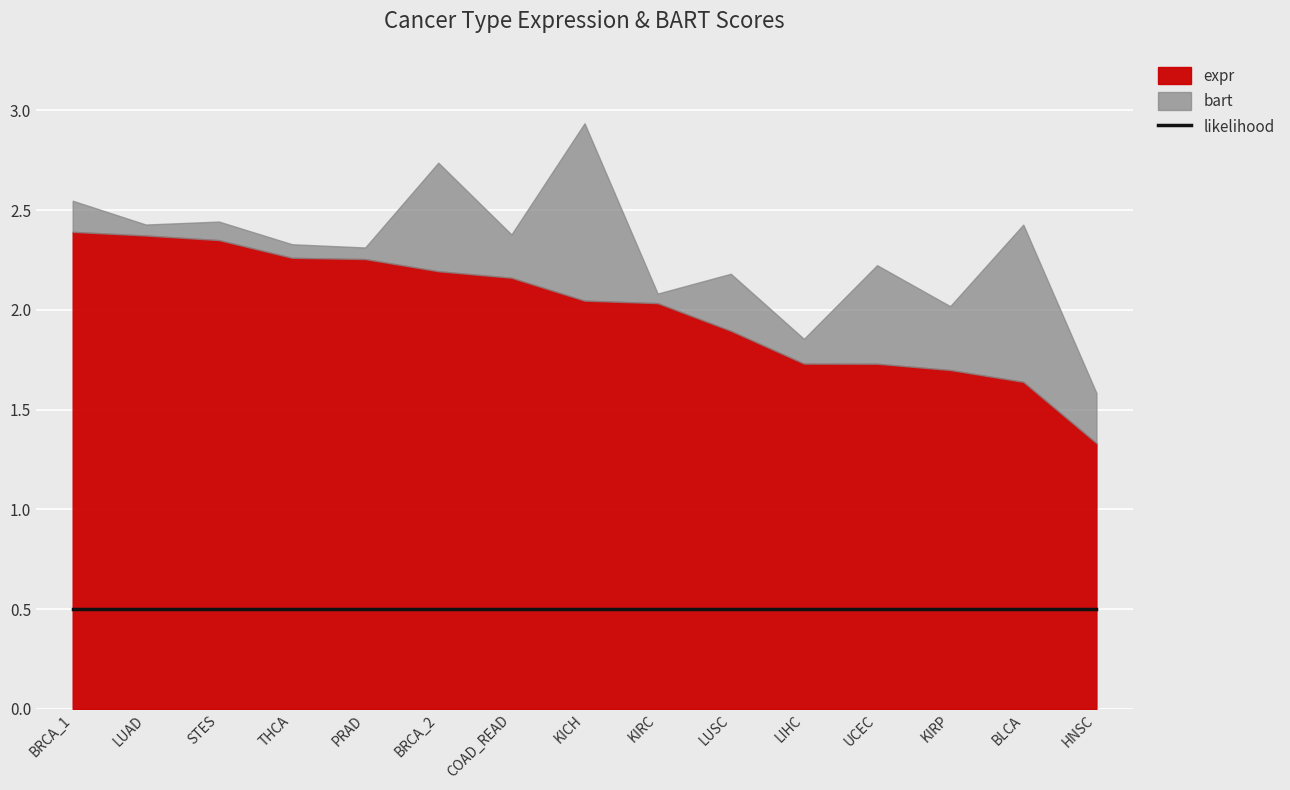

Which series has the largest total across all categories?

expr